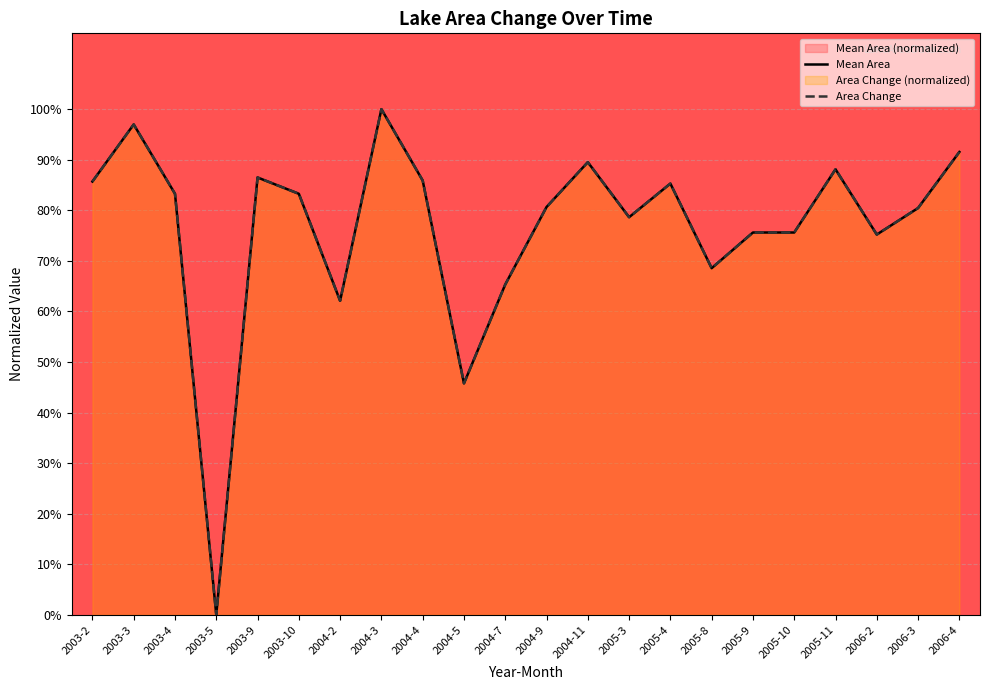

True or false: Area Change and Mean Area intersect in this chart.

False